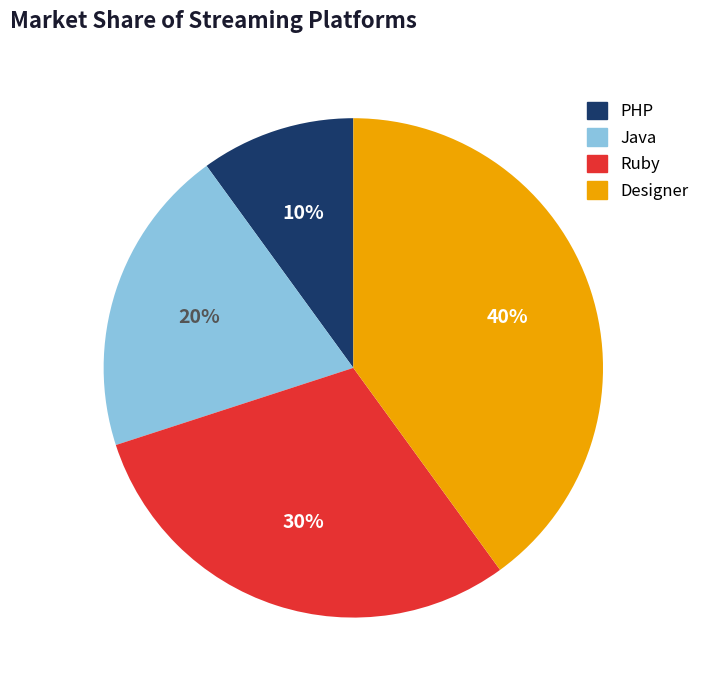

Is it true that PHP is 10% of the pie?

True